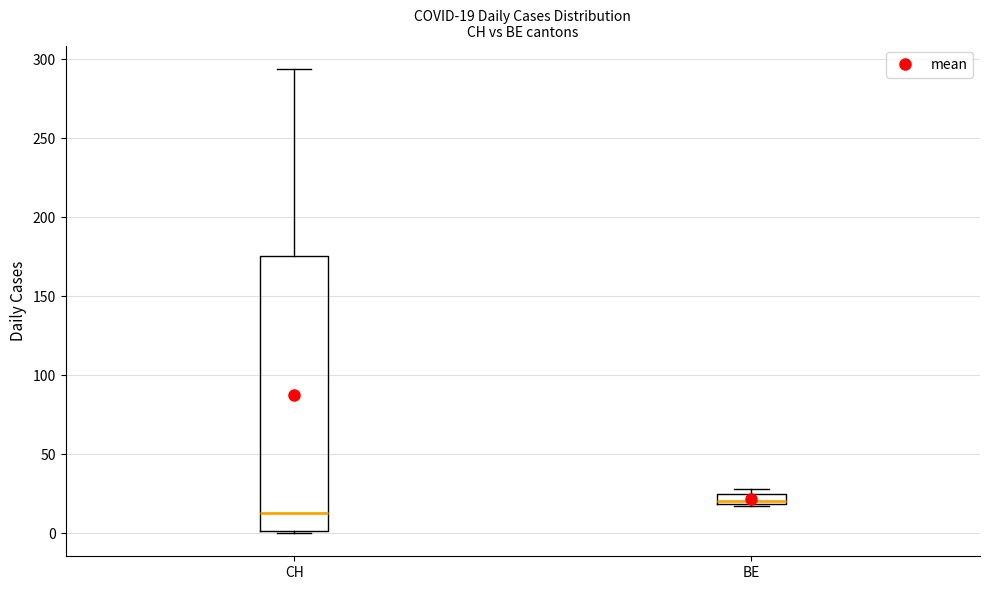

Which box's median line is the lowest?

CH